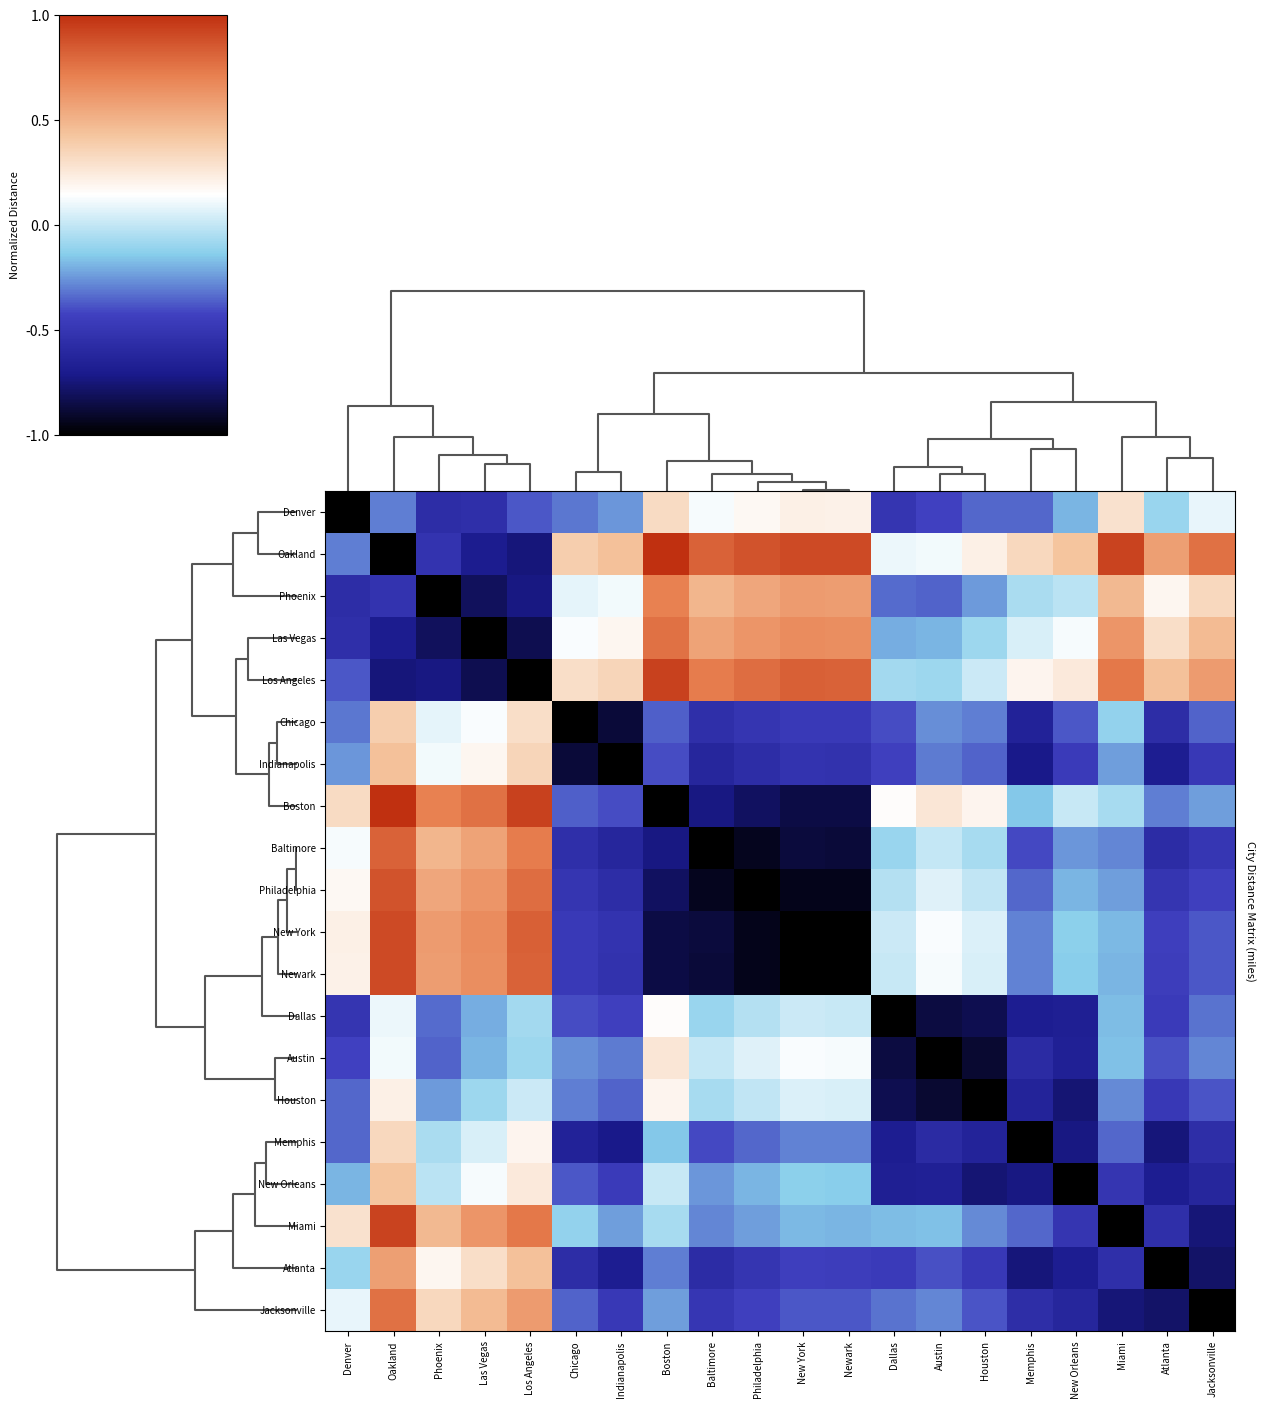

Reading left to right, extract all data points from this chart.

Denver: Denver=0.0	Oakland=0.3	Phoenix=0.2	Las Vegas=0.2	Los Angeles=0.3	Chicago=0.3	Indianapolis=0.4	Boston=0.7	Baltimore=0.6	Philadelphia=0.6	New York=0.6	Newark=0.6	Dallas=0.2	Austin=0.3	Houston=0.3	Memphis=0.3	New Orleans=0.4	Miami=0.6	Atlanta=0.5	Jacksonville=0.5
Oakland: Denver=0.3	Oakland=0.0	Phoenix=0.2	Las Vegas=0.2	Los Angeles=0.1	Chicago=0.7	Indianapolis=0.7	Boston=1.0	Baltimore=0.9	Philadelphia=0.9	New York=1.0	Newark=0.9	Dallas=0.5	Austin=0.6	Houston=0.6	Memphis=0.7	New Orleans=0.7	Miami=1.0	Atlanta=0.8	Jacksonville=0.9
Phoenix: Denver=0.2	Oakland=0.2	Phoenix=0.0	Las Vegas=0.1	Los Angeles=0.1	Chicago=0.5	Indianapolis=0.6	Boston=0.9	Baltimore=0.7	Philadelphia=0.8	New York=0.8	Newark=0.8	Dallas=0.3	Austin=0.3	Houston=0.4	Memphis=0.5	New Orleans=0.5	Miami=0.7	Atlanta=0.6	Jacksonville=0.7
Las Vegas: Denver=0.2	Oakland=0.2	Phoenix=0.1	Las Vegas=0.0	Los Angeles=0.1	Chicago=0.6	Indianapolis=0.6	Boston=0.9	Baltimore=0.8	Philadelphia=0.8	New York=0.8	Newark=0.8	Dallas=0.4	Austin=0.4	Houston=0.5	Memphis=0.5	New Orleans=0.6	Miami=0.8	Atlanta=0.6	Jacksonville=0.7
Los Angeles: Denver=0.3	Oakland=0.1	Phoenix=0.1	Las Vegas=0.1	Los Angeles=0.0	Chicago=0.6	Indianapolis=0.7	Boston=1.0	Baltimore=0.9	Philadelphia=0.9	New York=0.9	Newark=0.9	Dallas=0.5	Austin=0.5	Houston=0.5	Memphis=0.6	New Orleans=0.6	Miami=0.9	Atlanta=0.7	Jacksonville=0.8
Chicago: Denver=0.3	Oakland=0.7	Phoenix=0.5	Las Vegas=0.6	Los Angeles=0.6	Chicago=0.0	Indianapolis=0.1	Boston=0.3	Baltimore=0.2	Philadelphia=0.2	New York=0.3	Newark=0.3	Dallas=0.3	Austin=0.4	Houston=0.4	Memphis=0.2	New Orleans=0.3	Miami=0.4	Atlanta=0.2	Jacksonville=0.3
Indianapolis: Denver=0.4	Oakland=0.7	Phoenix=0.6	Las Vegas=0.6	Los Angeles=0.7	Chicago=0.1	Indianapolis=0.0	Boston=0.3	Baltimore=0.2	Philadelphia=0.2	New York=0.2	Newark=0.2	Dallas=0.3	Austin=0.3	Houston=0.3	Memphis=0.1	New Orleans=0.3	Miami=0.4	Atlanta=0.2	Jacksonville=0.3
Boston: Denver=0.7	Oakland=1.0	Phoenix=0.9	Las Vegas=0.9	Los Angeles=1.0	Chicago=0.3	Indianapolis=0.3	Boston=0.0	Baltimore=0.1	Philadelphia=0.1	New York=0.1	Newark=0.1	Dallas=0.6	Austin=0.6	Houston=0.6	Memphis=0.4	New Orleans=0.5	Miami=0.5	Atlanta=0.3	Jacksonville=0.4
Baltimore: Denver=0.6	Oakland=0.9	Phoenix=0.7	Las Vegas=0.8	Los Angeles=0.9	Chicago=0.2	Indianapolis=0.2	Boston=0.1	Baltimore=0.0	Philadelphia=0.0	New York=0.1	Newark=0.1	Dallas=0.5	Austin=0.5	Houston=0.5	Memphis=0.3	New Orleans=0.4	Miami=0.4	Atlanta=0.2	Jacksonville=0.3
Philadelphia: Denver=0.6	Oakland=0.9	Phoenix=0.8	Las Vegas=0.8	Los Angeles=0.9	Chicago=0.2	Indianapolis=0.2	Boston=0.1	Baltimore=0.0	Philadelphia=0.0	New York=0.0	Newark=0.0	Dallas=0.5	Austin=0.5	Houston=0.5	Memphis=0.3	New Orleans=0.4	Miami=0.4	Atlanta=0.2	Jacksonville=0.3
New York: Denver=0.6	Oakland=1.0	Phoenix=0.8	Las Vegas=0.8	Los Angeles=0.9	Chicago=0.3	Indianapolis=0.2	Boston=0.1	Baltimore=0.1	Philadelphia=0.0	New York=0.0	Newark=0.0	Dallas=0.5	Austin=0.6	Houston=0.5	Memphis=0.4	New Orleans=0.4	Miami=0.4	Atlanta=0.3	Jacksonville=0.3
Newark: Denver=0.6	Oakland=0.9	Phoenix=0.8	Las Vegas=0.8	Los Angeles=0.9	Chicago=0.3	Indianapolis=0.2	Boston=0.1	Baltimore=0.1	Philadelphia=0.0	New York=0.0	Newark=0.0	Dallas=0.5	Austin=0.6	Houston=0.5	Memphis=0.4	New Orleans=0.4	Miami=0.4	Atlanta=0.3	Jacksonville=0.3
Dallas: Denver=0.2	Oakland=0.5	Phoenix=0.3	Las Vegas=0.4	Los Angeles=0.5	Chicago=0.3	Indianapolis=0.3	Boston=0.6	Baltimore=0.5	Philadelphia=0.5	New York=0.5	Newark=0.5	Dallas=0.0	Austin=0.1	Houston=0.1	Memphis=0.2	New Orleans=0.2	Miami=0.4	Atlanta=0.3	Jacksonville=0.3
Austin: Denver=0.3	Oakland=0.6	Phoenix=0.3	Las Vegas=0.4	Los Angeles=0.5	Chicago=0.4	Indianapolis=0.3	Boston=0.6	Baltimore=0.5	Philadelphia=0.5	New York=0.6	Newark=0.6	Dallas=0.1	Austin=0.0	Houston=0.1	Memphis=0.2	New Orleans=0.2	Miami=0.4	Atlanta=0.3	Jacksonville=0.4
Houston: Denver=0.3	Oakland=0.6	Phoenix=0.4	Las Vegas=0.5	Los Angeles=0.5	Chicago=0.4	Indianapolis=0.3	Boston=0.6	Baltimore=0.5	Philadelphia=0.5	New York=0.5	Newark=0.5	Dallas=0.1	Austin=0.1	Houston=0.0	Memphis=0.2	New Orleans=0.1	Miami=0.4	Atlanta=0.3	Jacksonville=0.3
Memphis: Denver=0.3	Oakland=0.7	Phoenix=0.5	Las Vegas=0.5	Los Angeles=0.6	Chicago=0.2	Indianapolis=0.1	Boston=0.4	Baltimore=0.3	Philadelphia=0.3	New York=0.4	Newark=0.4	Dallas=0.2	Austin=0.2	Houston=0.2	Memphis=0.0	New Orleans=0.1	Miami=0.3	Atlanta=0.1	Jacksonville=0.2
New Orleans: Denver=0.4	Oakland=0.7	Phoenix=0.5	Las Vegas=0.6	Los Angeles=0.6	Chicago=0.3	Indianapolis=0.3	Boston=0.5	Baltimore=0.4	Philadelphia=0.4	New York=0.4	Newark=0.4	Dallas=0.2	Austin=0.2	Houston=0.1	Memphis=0.1	New Orleans=0.0	Miami=0.2	Atlanta=0.2	Jacksonville=0.2
Miami: Denver=0.6	Oakland=1.0	Phoenix=0.7	Las Vegas=0.8	Los Angeles=0.9	Chicago=0.4	Indianapolis=0.4	Boston=0.5	Baltimore=0.4	Philadelphia=0.4	New York=0.4	Newark=0.4	Dallas=0.4	Austin=0.4	Houston=0.4	Memphis=0.3	New Orleans=0.2	Miami=0.0	Atlanta=0.2	Jacksonville=0.1
Atlanta: Denver=0.5	Oakland=0.8	Phoenix=0.6	Las Vegas=0.6	Los Angeles=0.7	Chicago=0.2	Indianapolis=0.2	Boston=0.3	Baltimore=0.2	Philadelphia=0.2	New York=0.3	Newark=0.3	Dallas=0.3	Austin=0.3	Houston=0.3	Memphis=0.1	New Orleans=0.2	Miami=0.2	Atlanta=0.0	Jacksonville=0.1
Jacksonville: Denver=0.5	Oakland=0.9	Phoenix=0.7	Las Vegas=0.7	Los Angeles=0.8	Chicago=0.3	Indianapolis=0.3	Boston=0.4	Baltimore=0.3	Philadelphia=0.3	New York=0.3	Newark=0.3	Dallas=0.3	Austin=0.4	Houston=0.3	Memphis=0.2	New Orleans=0.2	Miami=0.1	Atlanta=0.1	Jacksonville=0.0